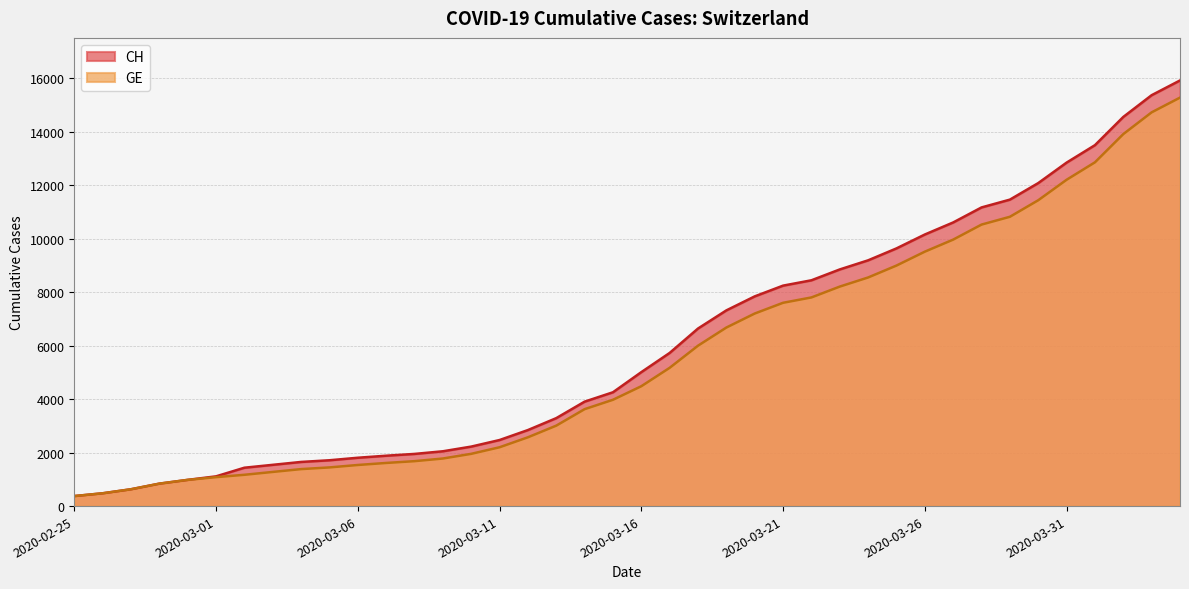

What is the total value across all series at 2020-03-16?

9497